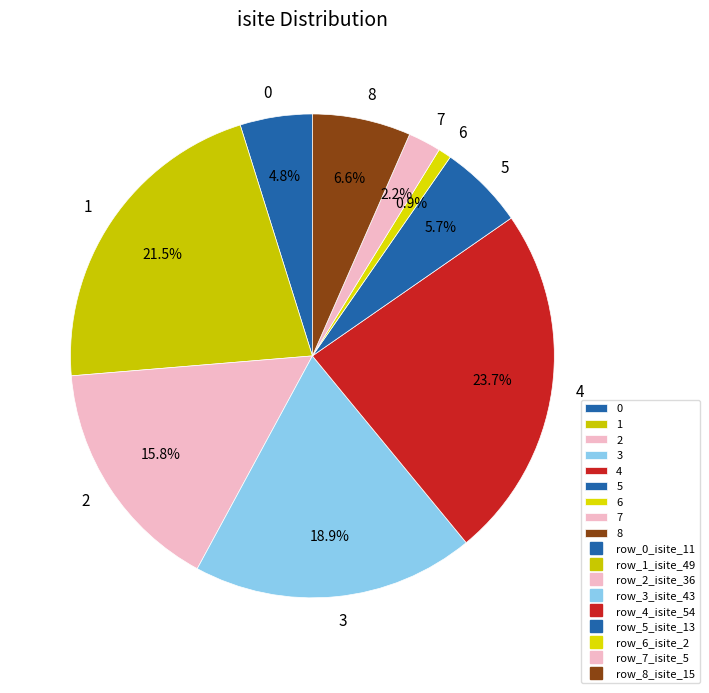

True or false: 5 accounts for 1% of the total.

False